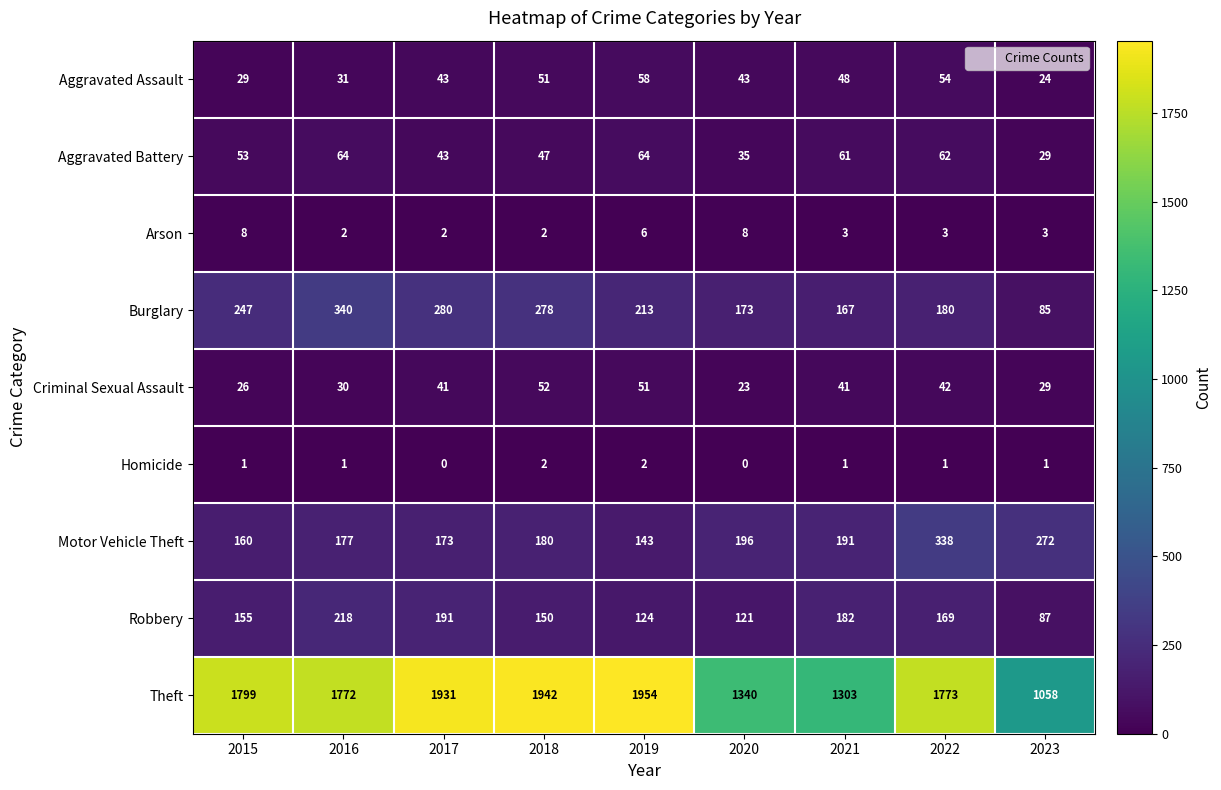

What is the difference between the maximum and minimum values in the Theft series?

896